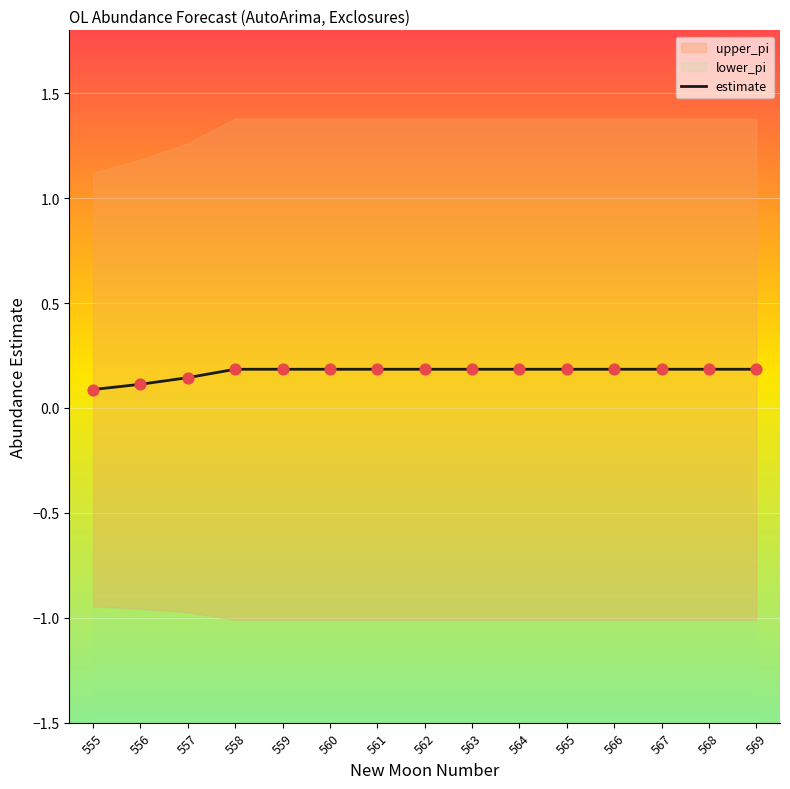

Between 562 and 561, which is larger?

562